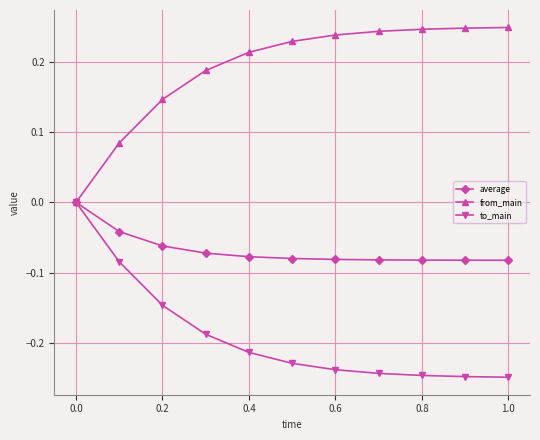

Rank the series by their average value, from highest to lowest.

from_main, average, to_main